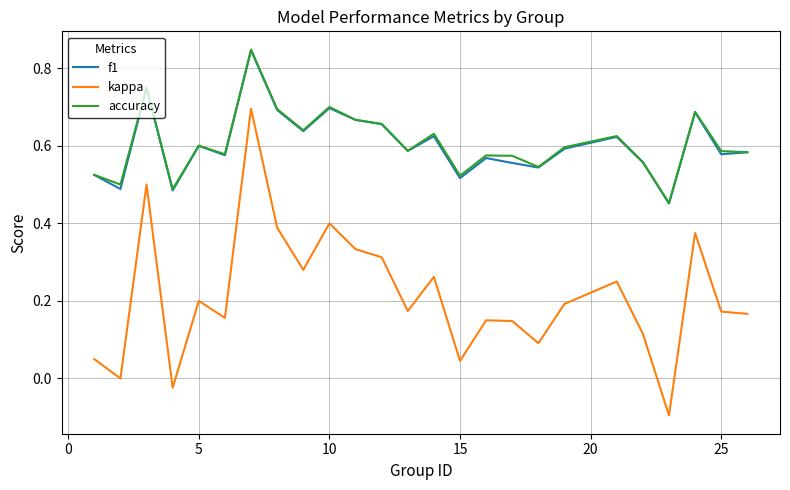

True or false: accuracy and kappa cross at least once.

False